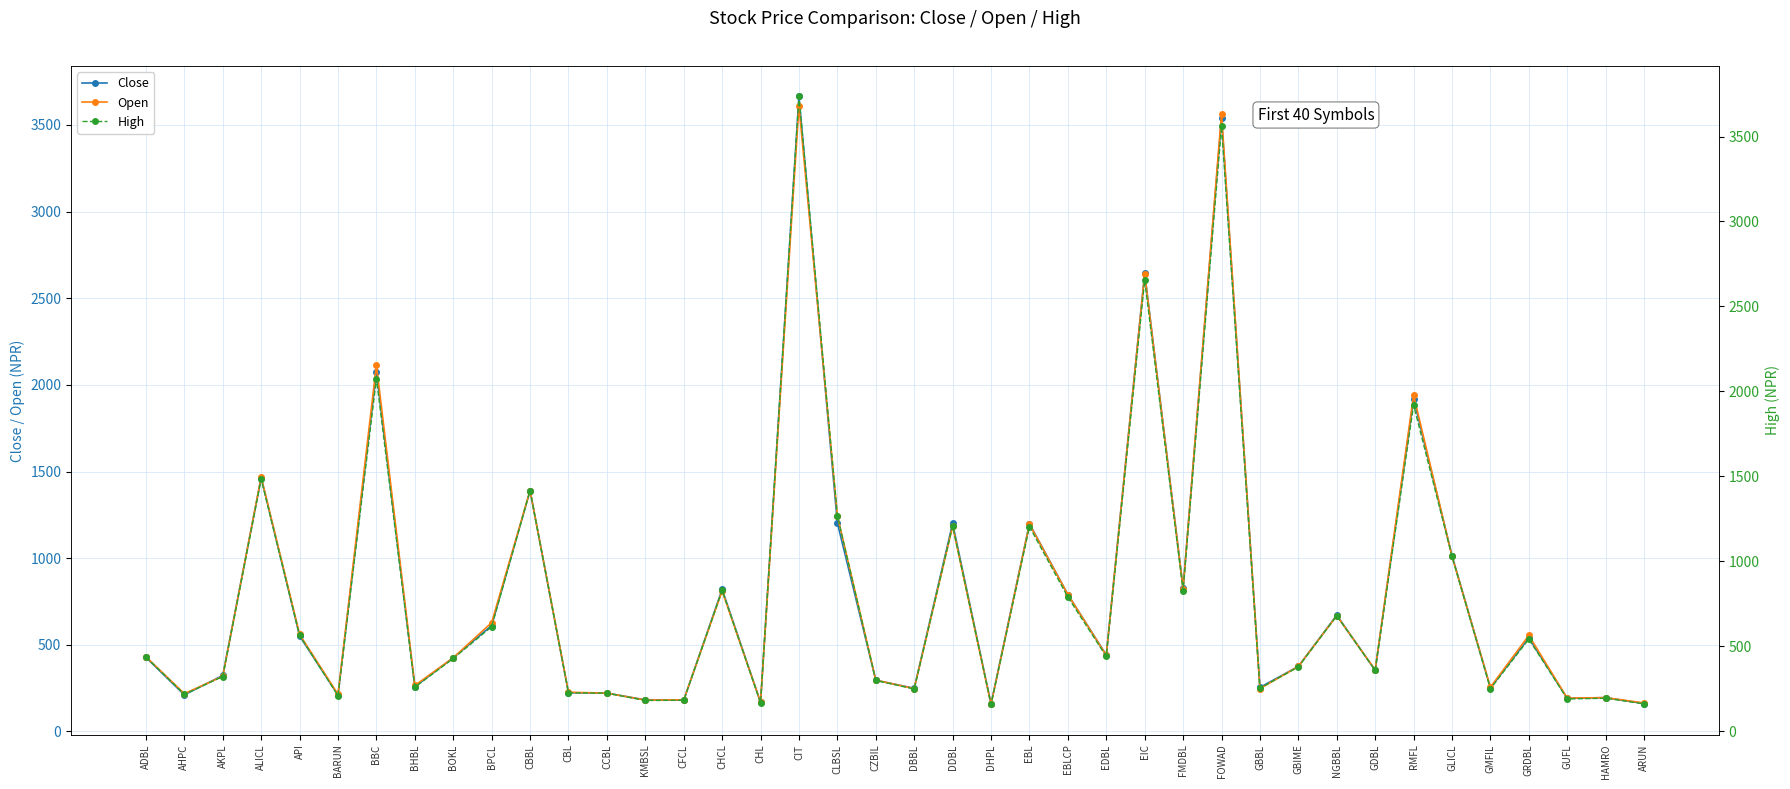

What is the difference between the highest and lowest values at BBC?

40